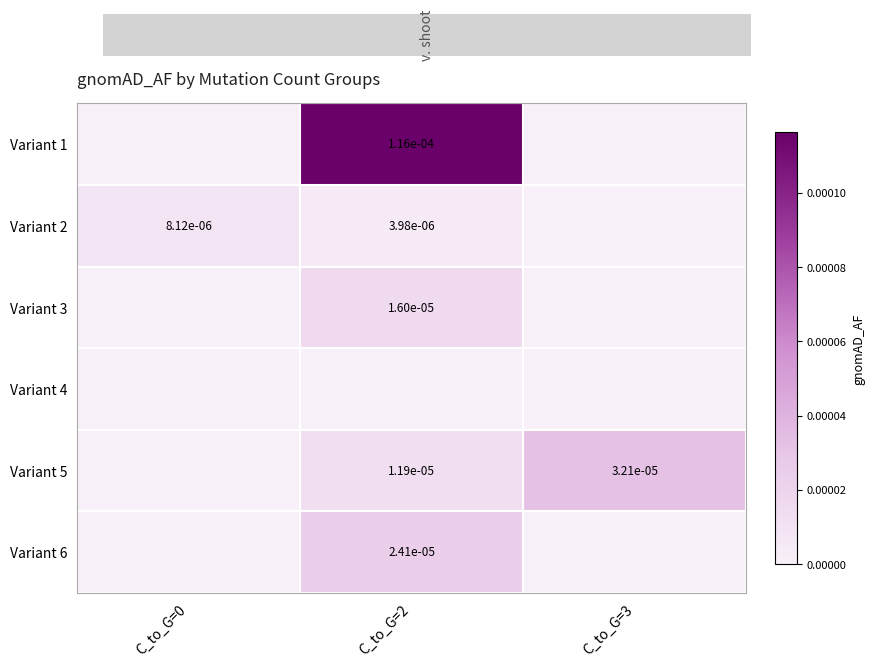

Between C_to_G=3 and C_to_G=2, which is larger?

C_to_G=2